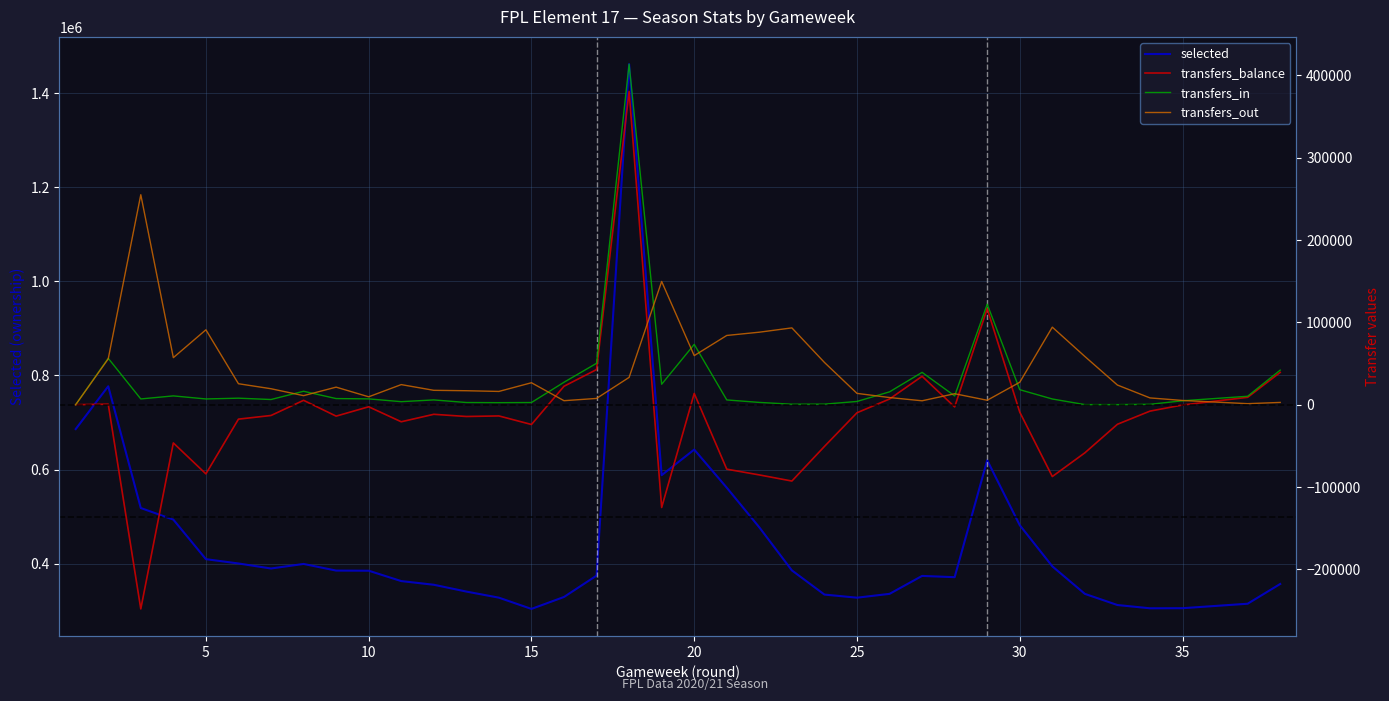

How many lines are shown in the chart?

4